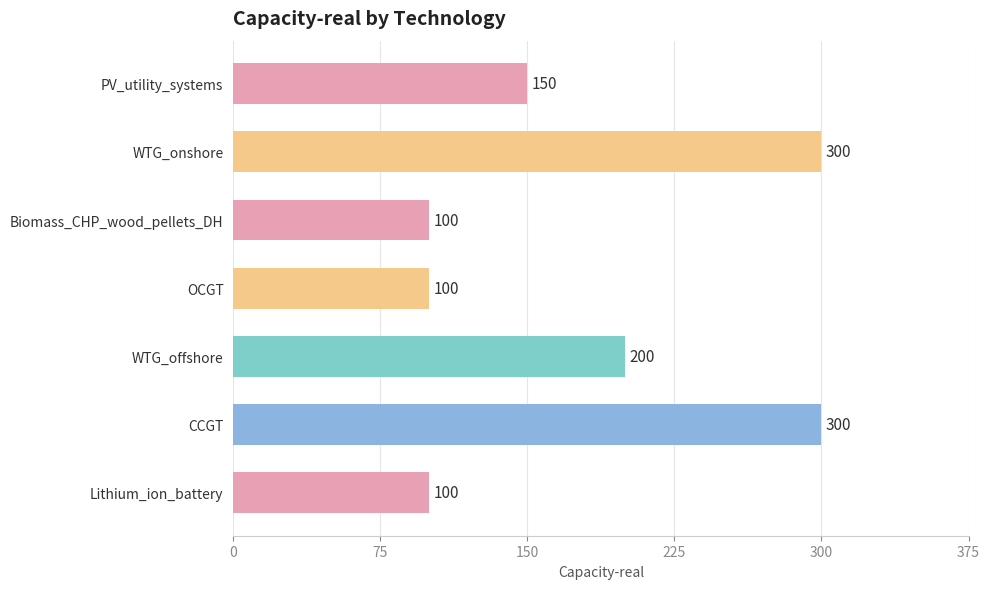

What is the value of the 5th bar from the top?

200